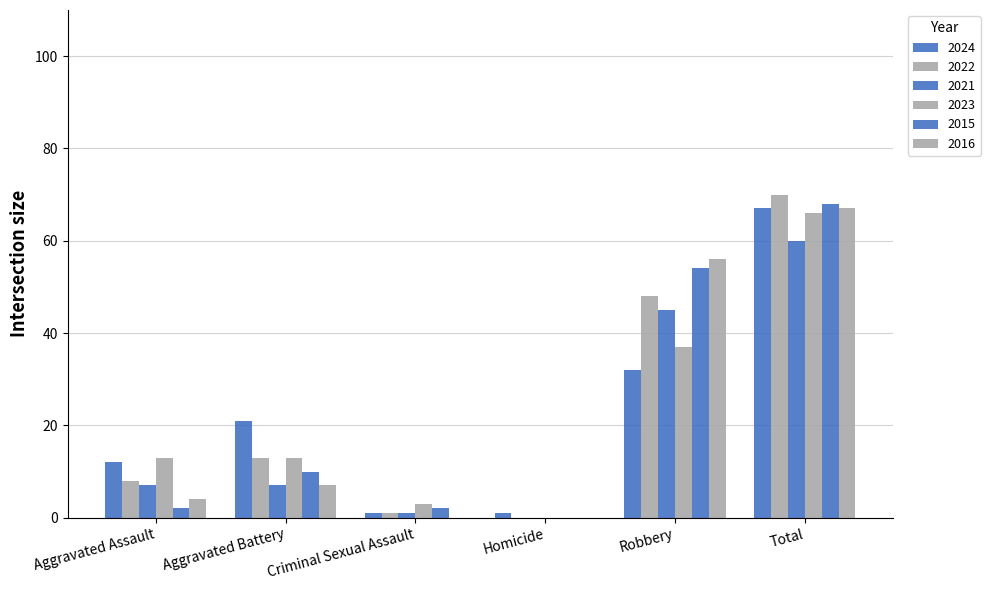

Are the bars horizontal?

No